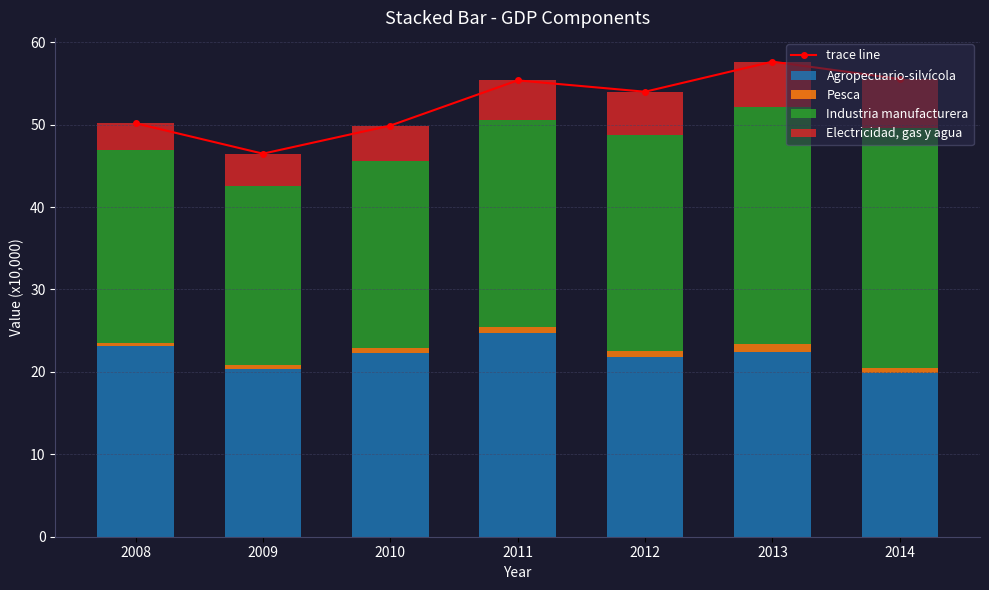

Reading right to left, what are all the values shown in this chart?

trace line: 55.5	57.6	54.0	55.4	49.9	46.5	50.2
Agropecuario-silvícola: 19.8	22.4	21.8	24.8	22.3	20.4	23.1
Pesca: 0.6	1.0	0.7	0.7	0.6	0.5	0.4
Industria manufacturera: 29.2	28.7	26.2	25.1	22.7	21.7	23.4
Electricidad, gas y agua: 5.9	5.5	5.3	4.8	4.3	3.9	3.2